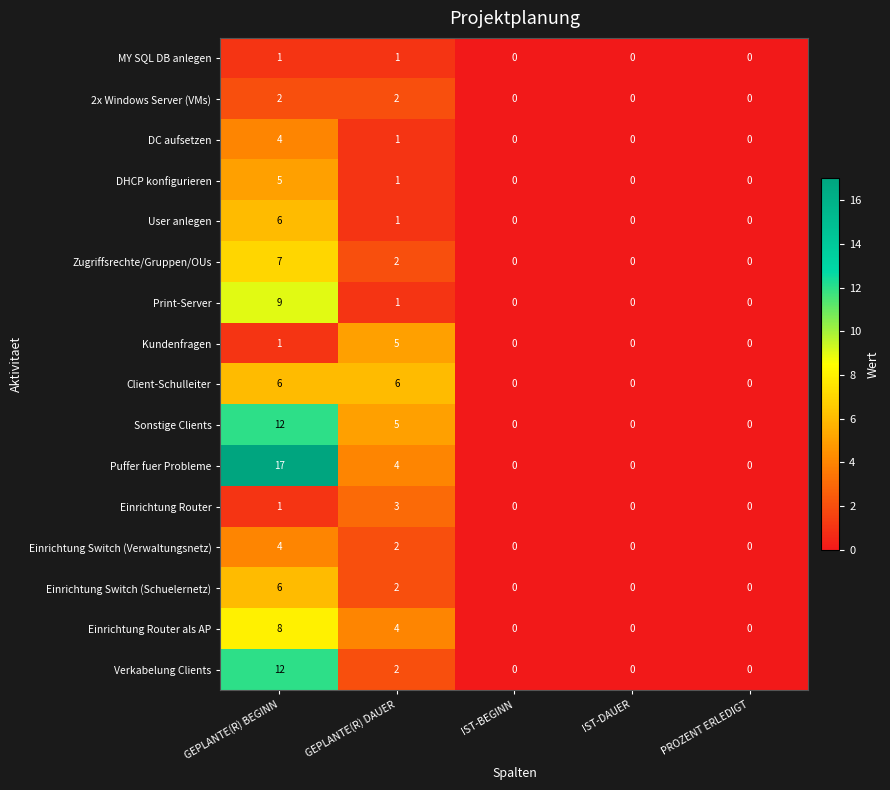

At how many categories does at least one series exceed 13?

1